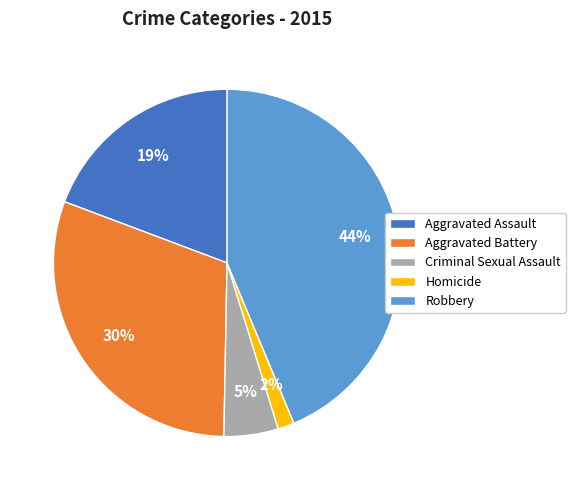

Rank the categories by value from highest to lowest.

Robbery, Aggravated Battery, Aggravated Assault, Criminal Sexual Assault, Homicide